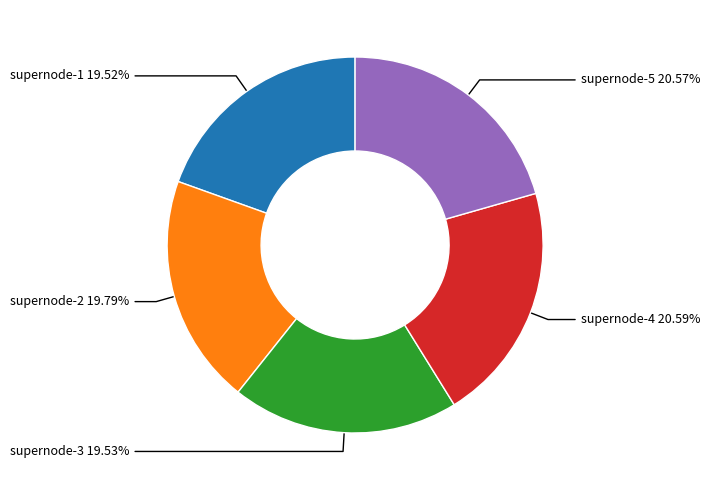

Is there any slice that represents more than half of the pie?

No